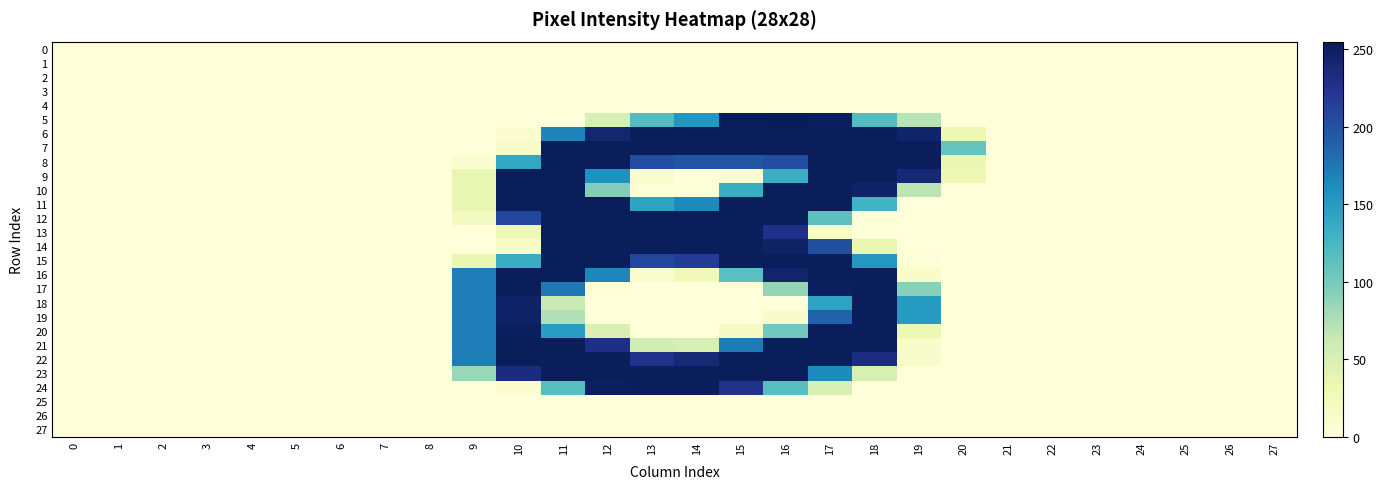

List the series in order of their peak value, lowest first.

0, 1, 2, 3, 4, 25, 26, 27, 6, 7, 8, 9, 10, 11, 12, 13, 14, 15, 16, 17, 18, 19, 20, 21, 22, 23, 24, 5